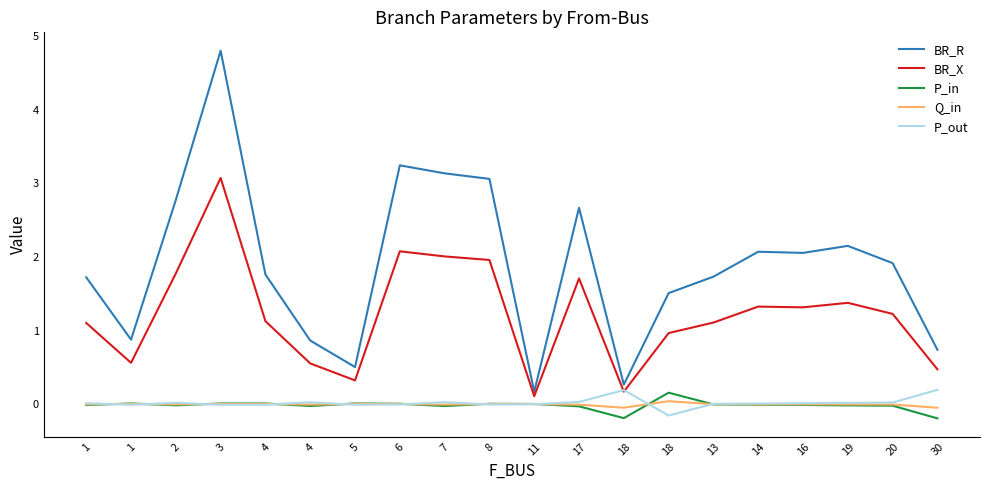

At which label is BR_X closest to 1?

18